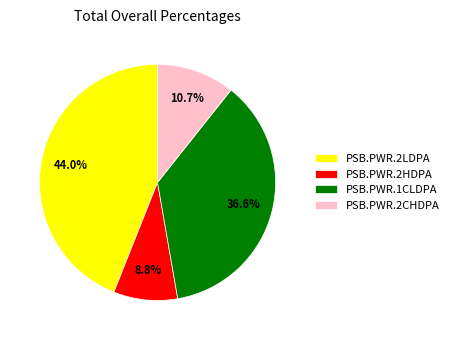

Which slice is the smallest?

PSB.PWR.2HDPA